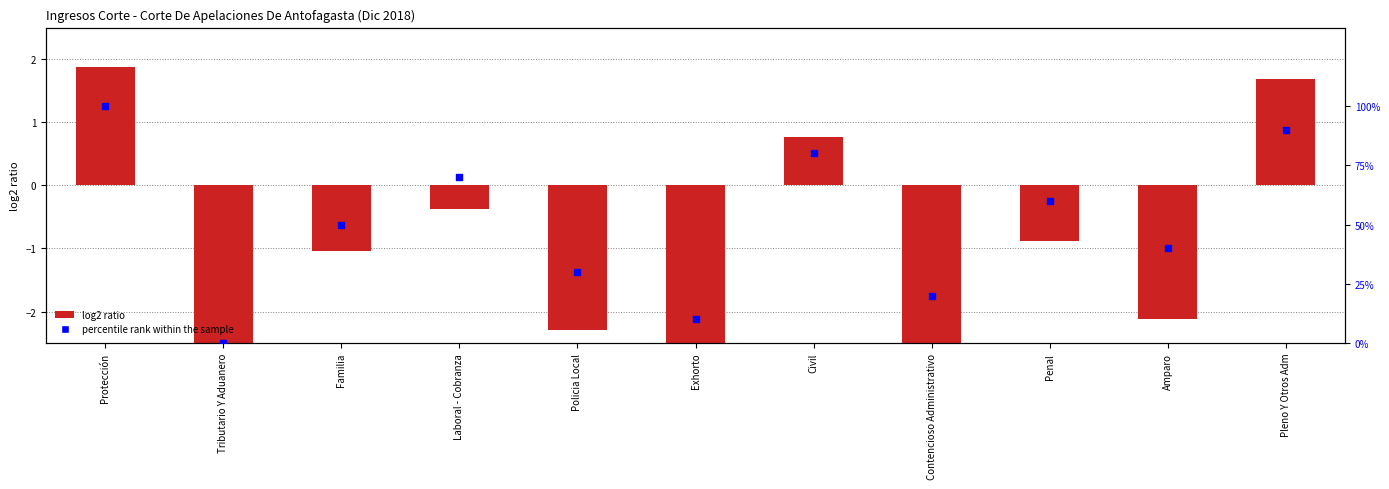

Which series reaches the minimum Y coordinate?

log2 ratio